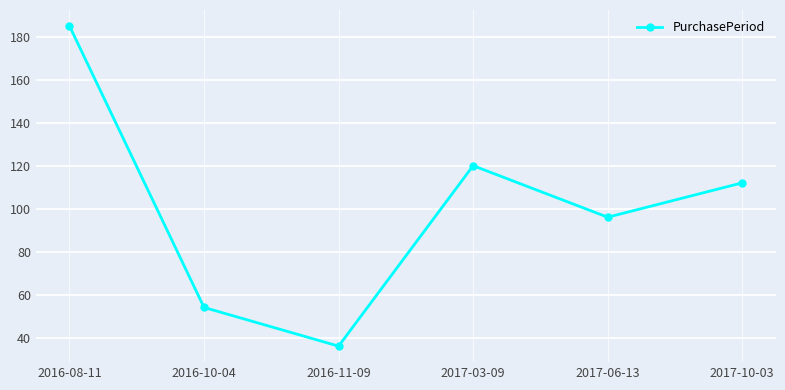

True or false: the data shows 149 at 2017-10-03.

False